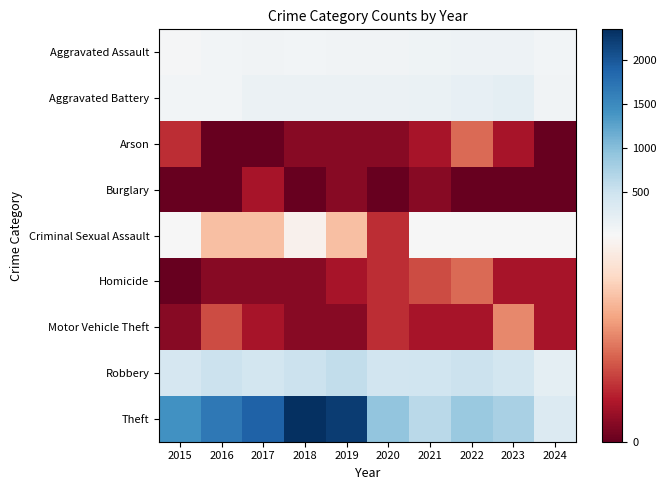

Between 2021 and 2023, which series saw the biggest shift?

Theft